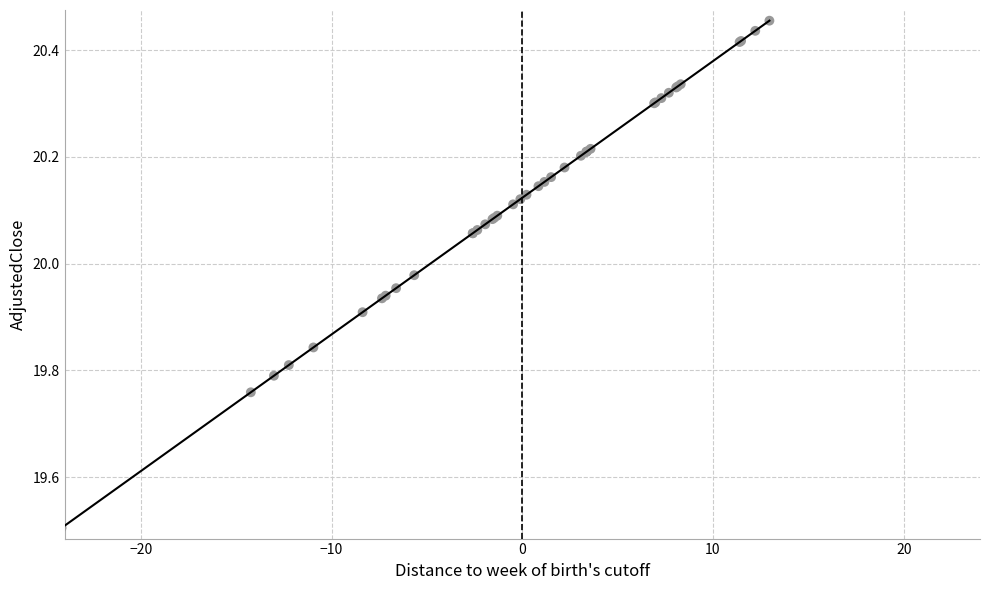

What Y value in the scatter plot is closest to 19?

19.5